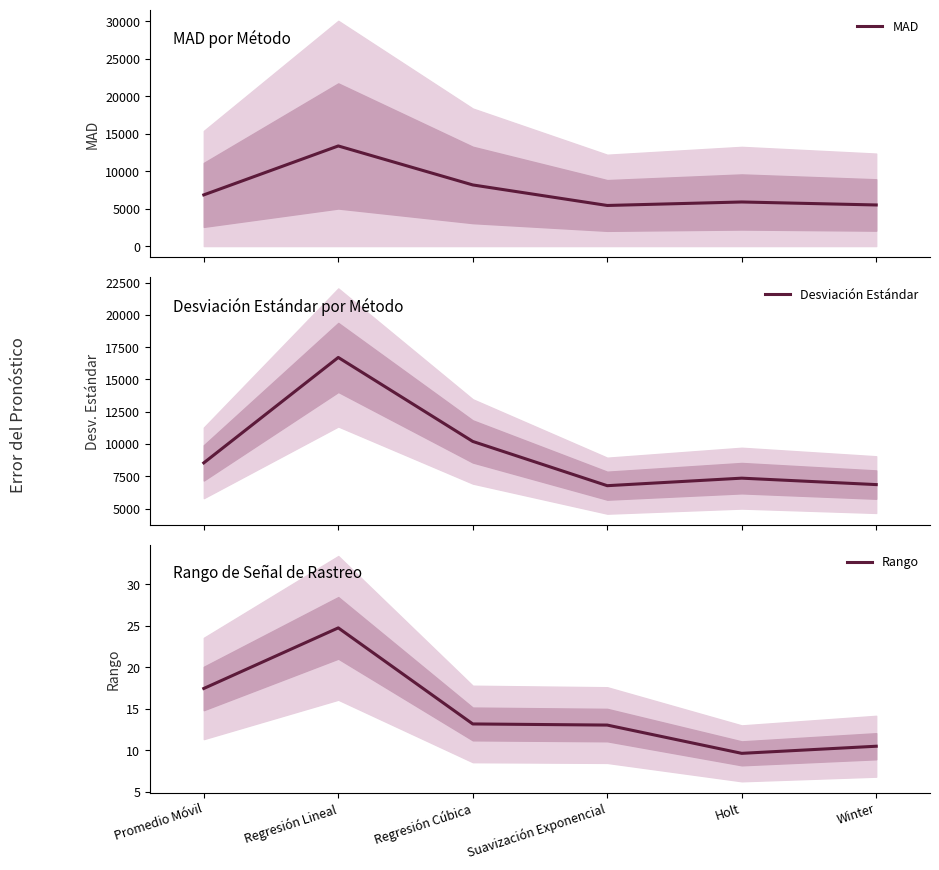

The Rango series shows 10.5 at Winter. True or false?

True